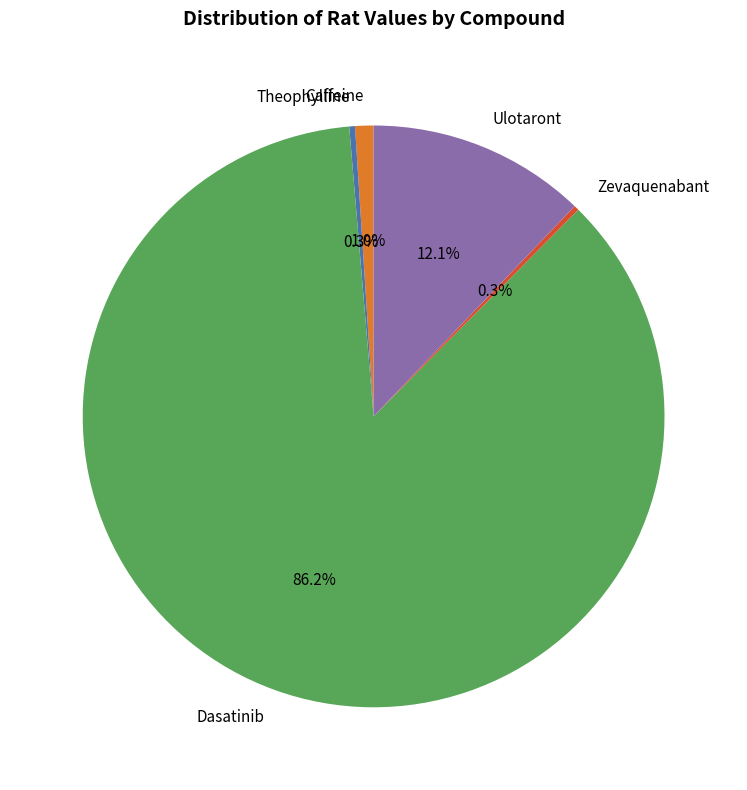

What percentage do Ulotaront and Dasatinib together represent?

98.4%